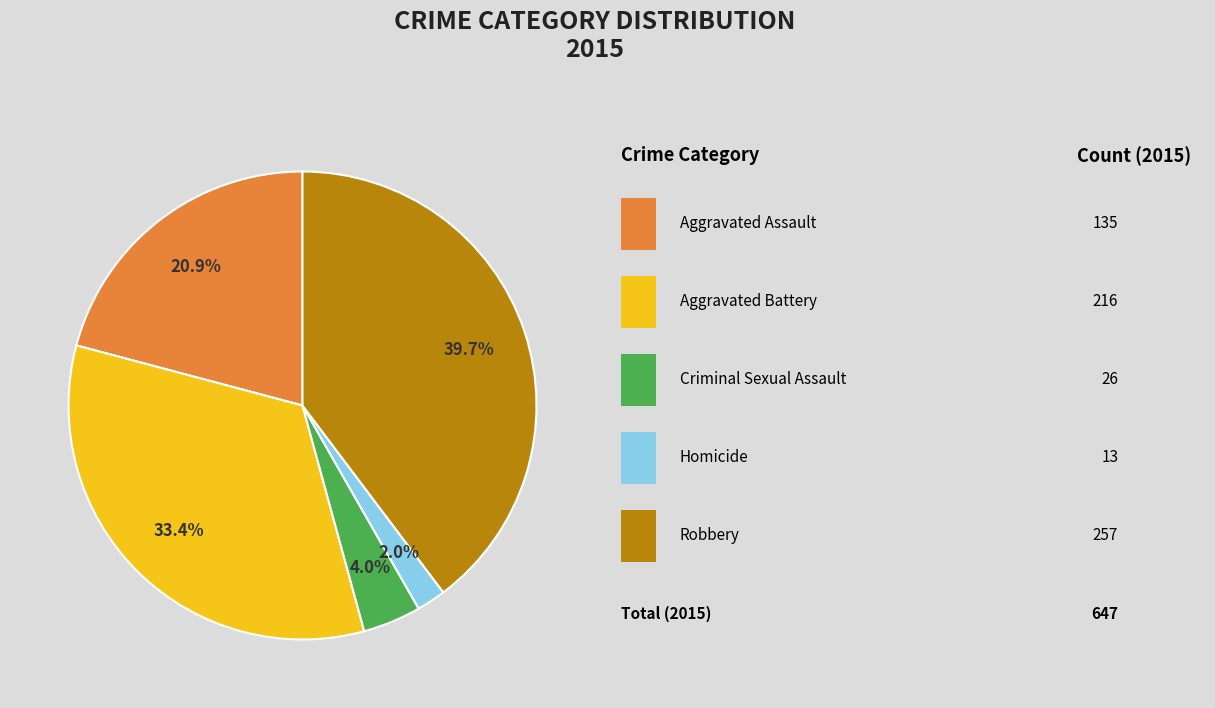

To the nearest percent, what is the difference between the largest and smallest slice percentages?

38%